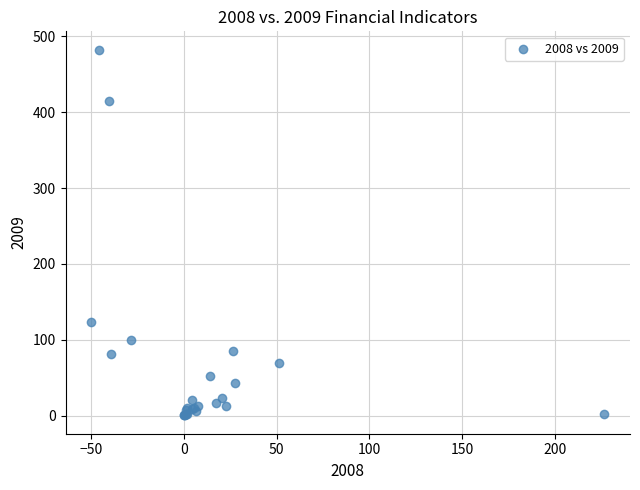

What Y value in the scatter plot is closest to 241?

123.2